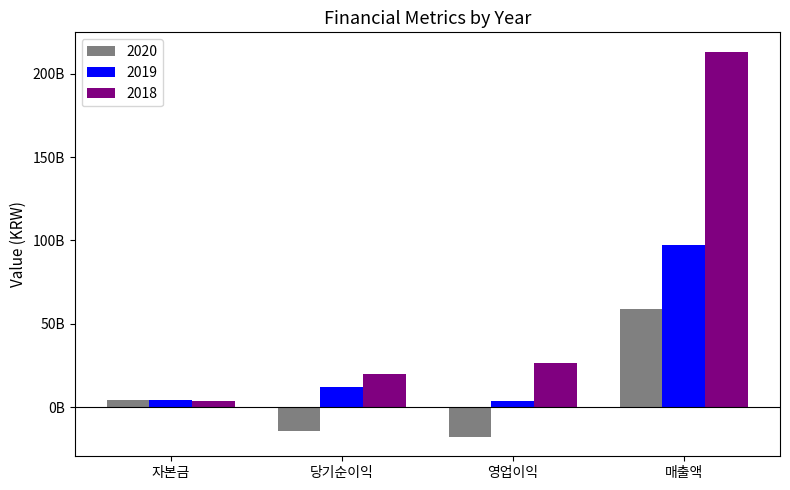

What are all the series names shown in the legend?

2020, 2019, 2018